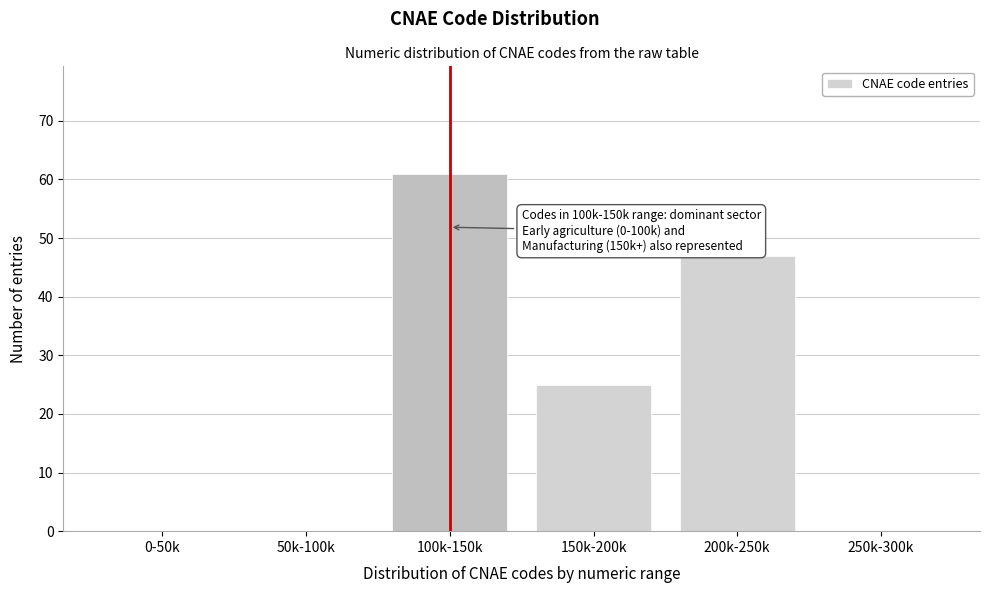

Reading left to right, transcribe all the data shown in this chart.

0-50k=0	50k-100k=0	100k-150k=61	150k-200k=25	200k-250k=47	250k-300k=0